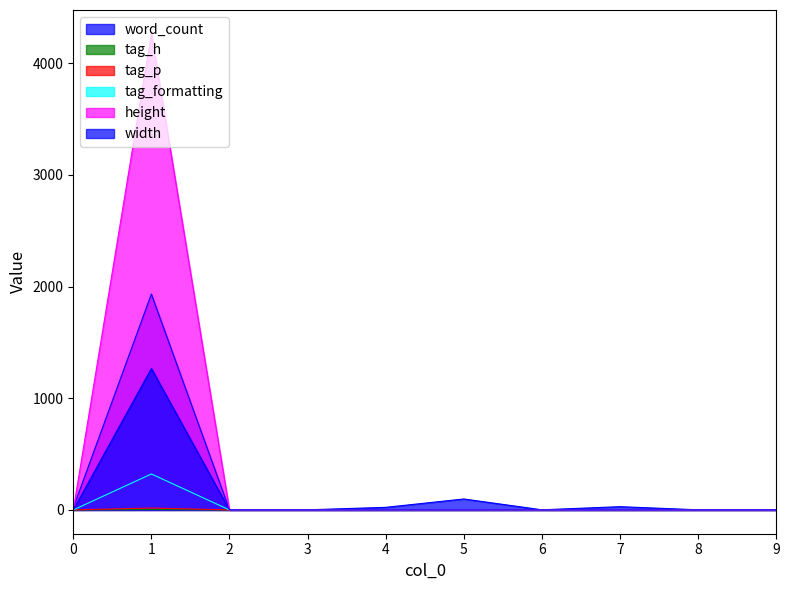

True or false: tag_formatting and tag_p cross at least once.

False